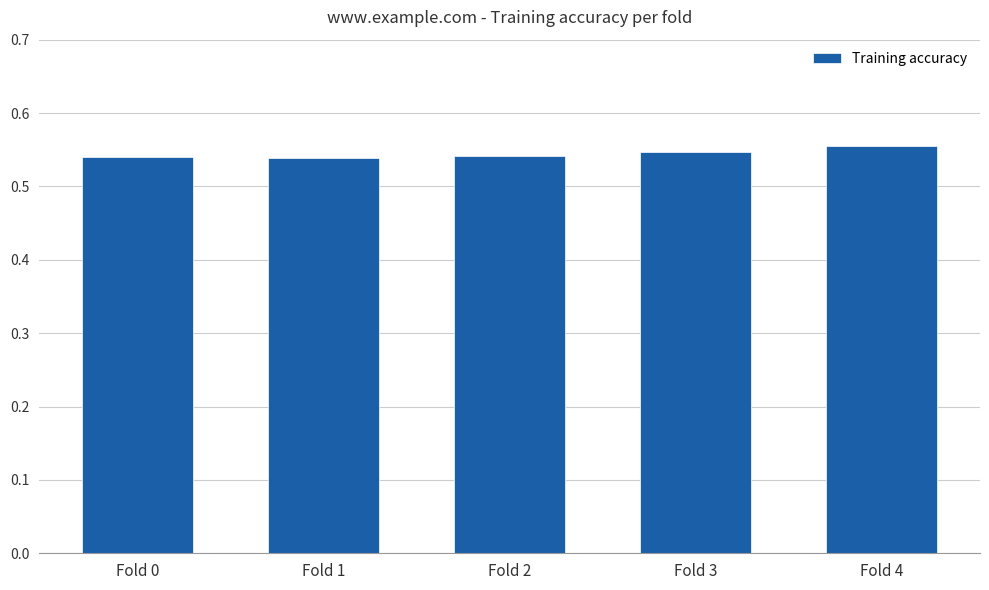

Between Fold 1 and Fold 4, which is larger?

Fold 4